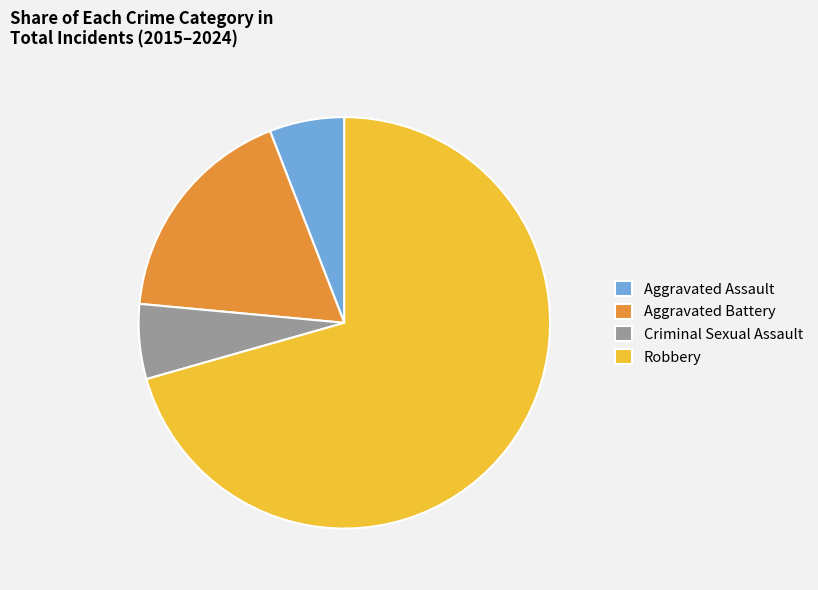

Does Criminal Sexual Assault represent more than half of the total?

No